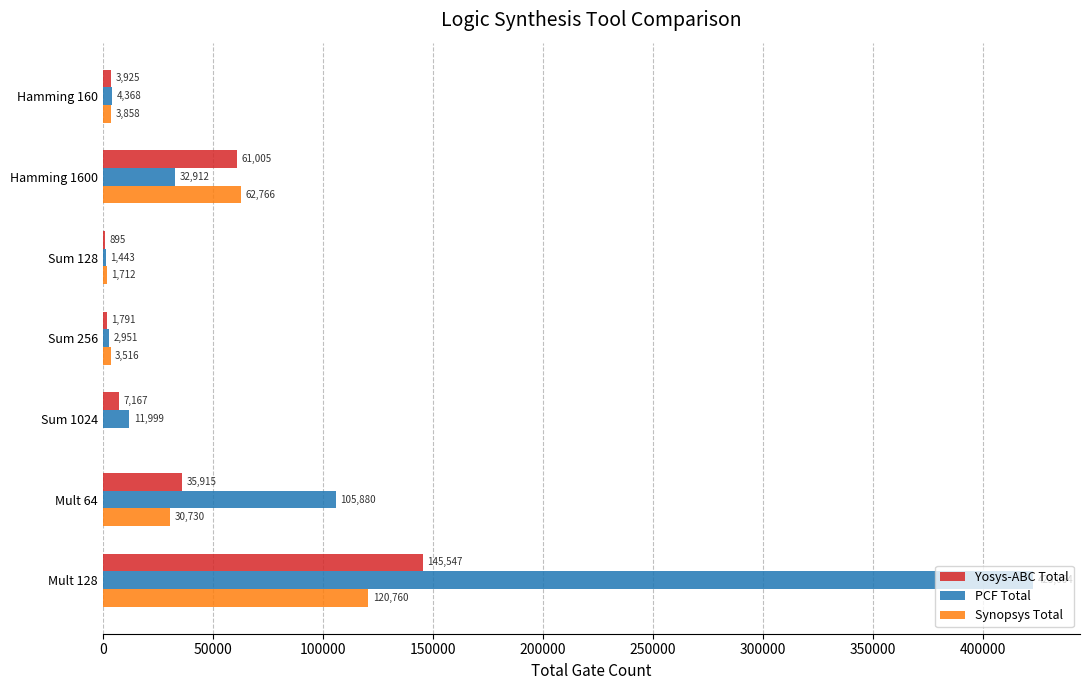

At which category does the chart reach its peak across all series?

Mult 128